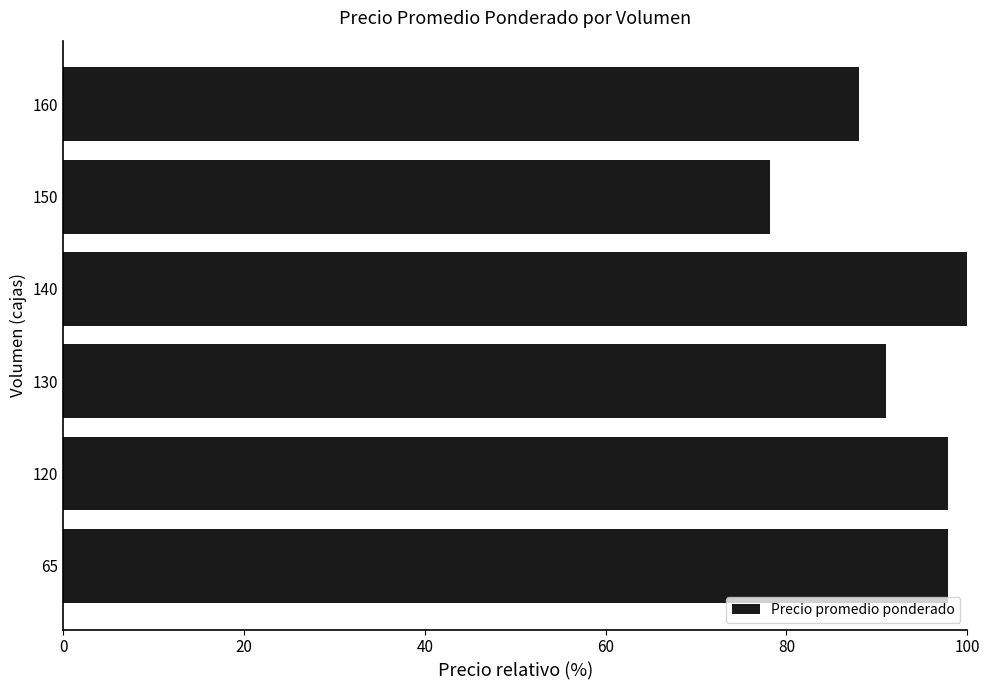

The chart shows a value of 158.6 at 140. True or false?

False